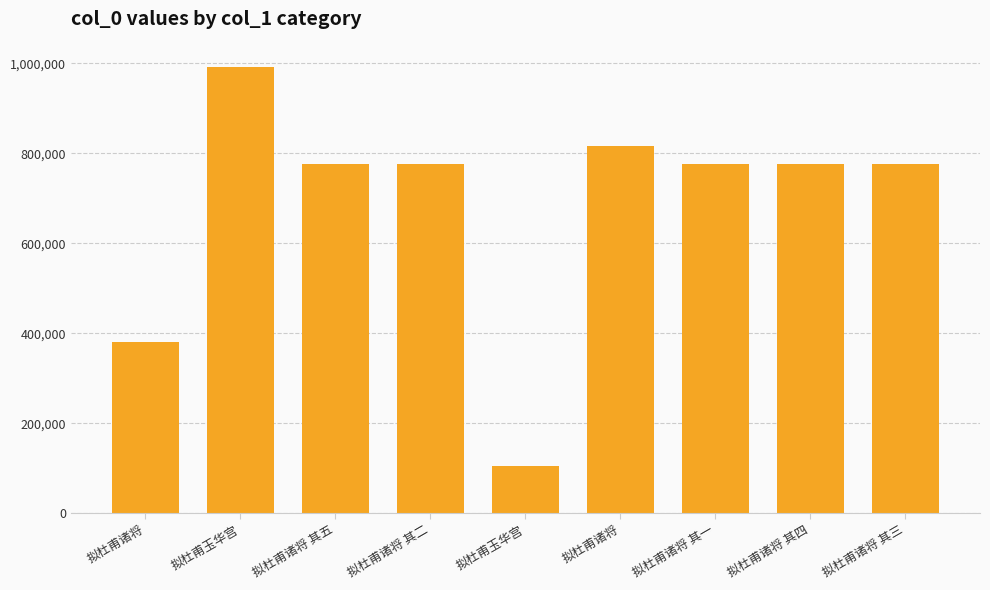

What is the difference between the second highest and minimum values?

711043